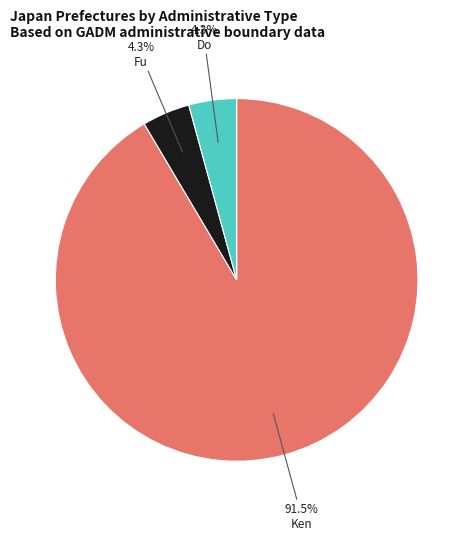

How many segments does this pie chart have?

3